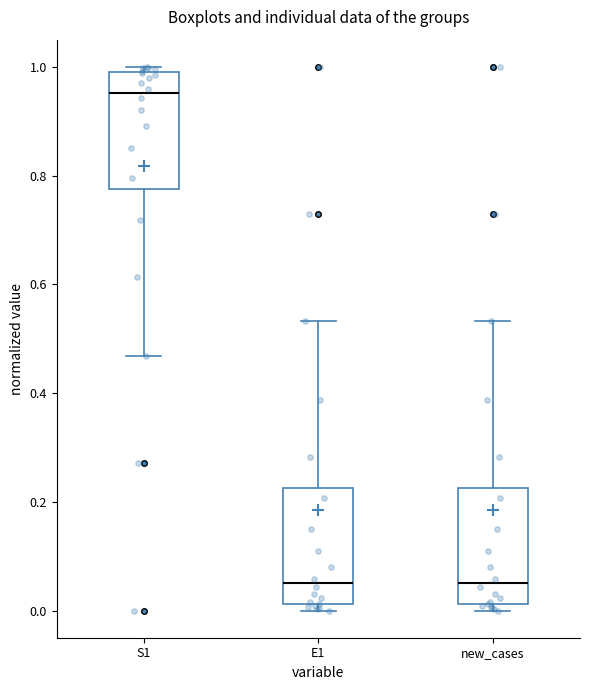

Which box has the highest median line?

S1